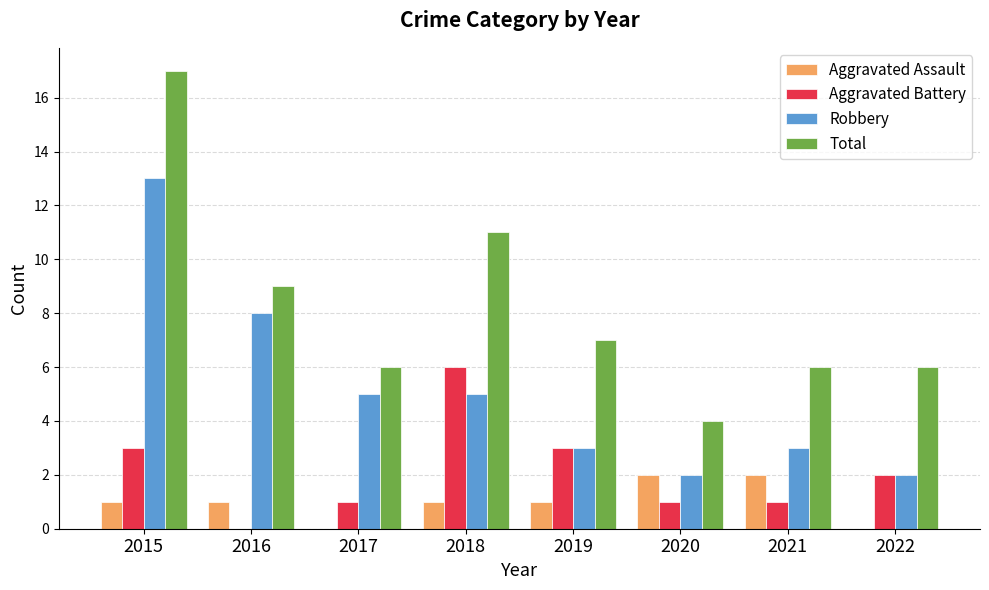

What is the sum of the Robbery values at 2019 and 2018?

8